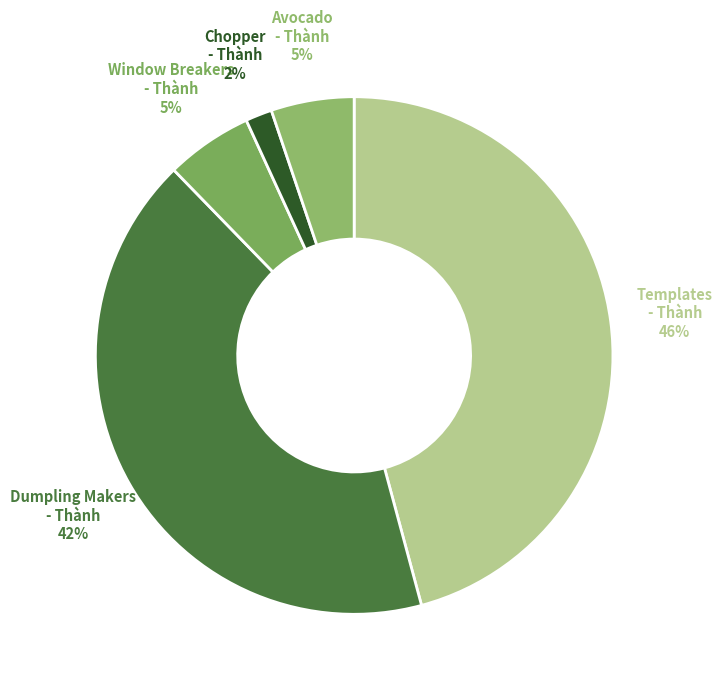

Is there a majority slice in this chart?

No